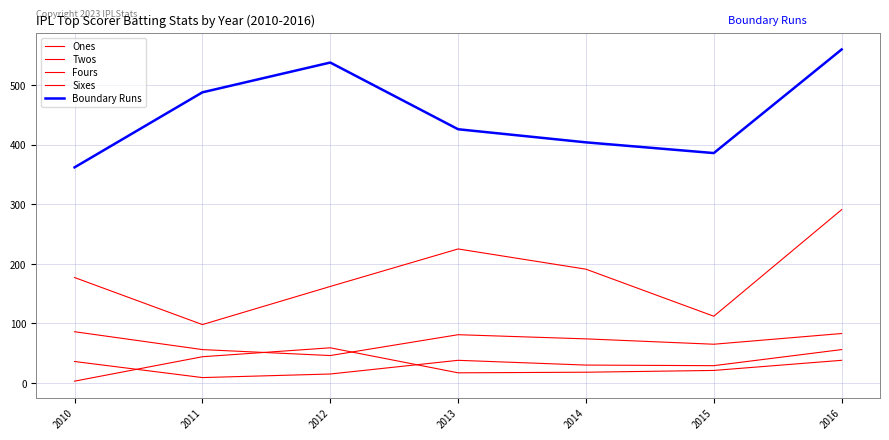

True or false: Boundary Runs and Sixes cross at least once.

False